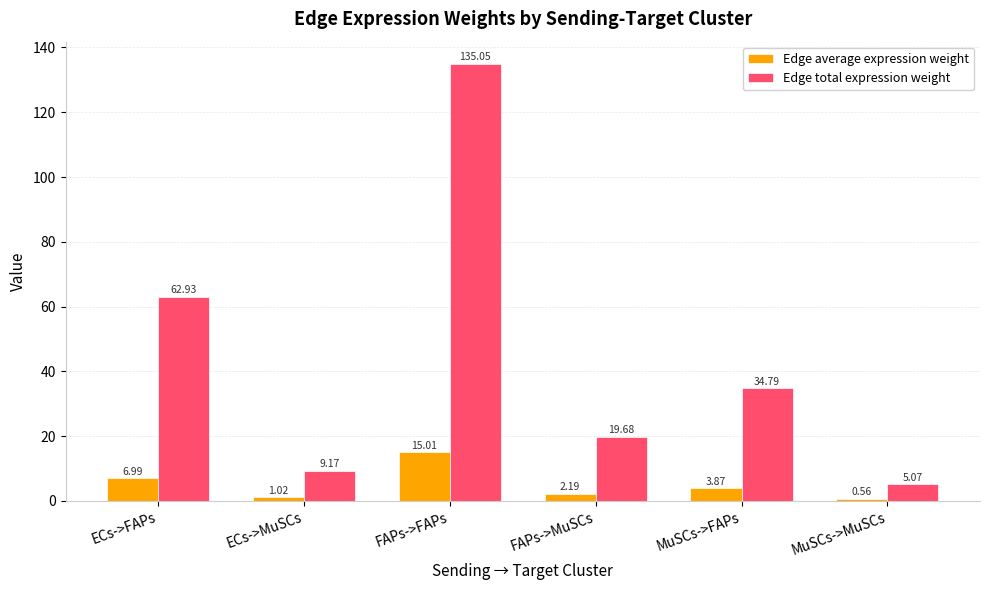

How many data points does each series have?

6